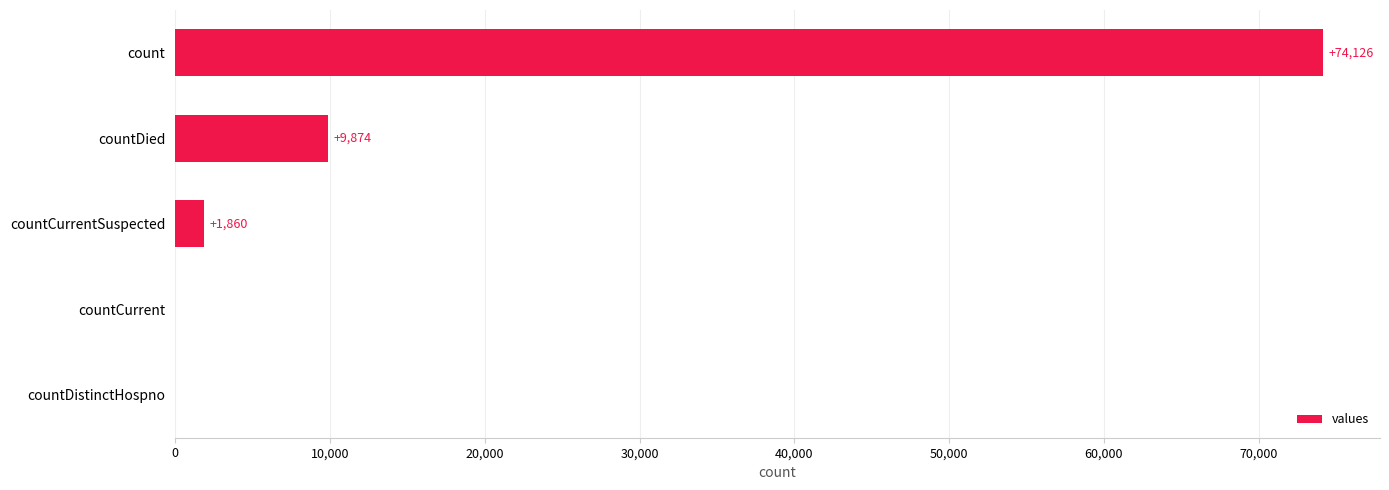

Is it true that the value at countDied is 16630?

False